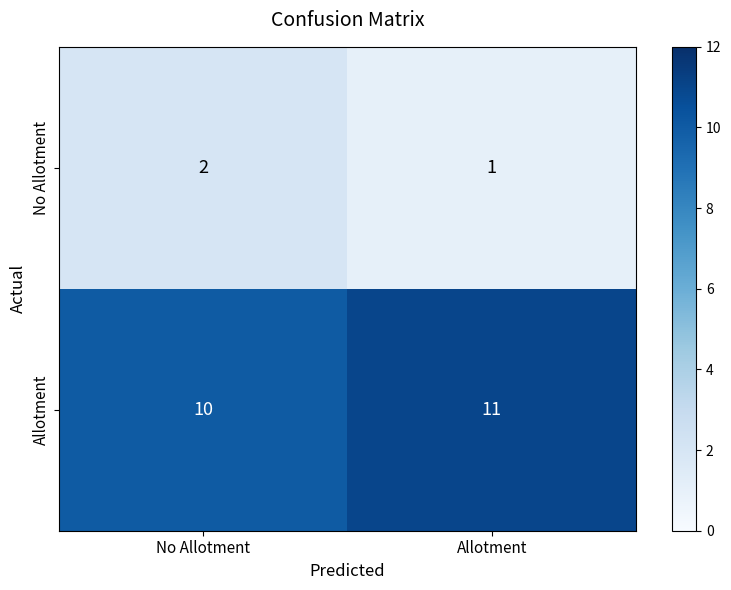

What is the sum of all No Allotment values?

3